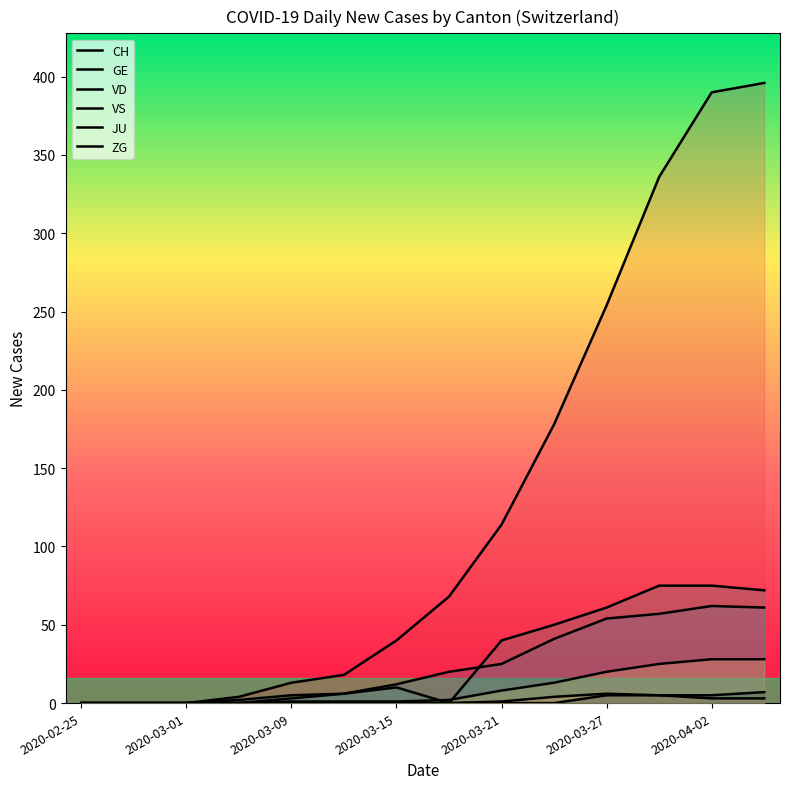

Is it true that ZG equals 0 at 2020-03-21?

True